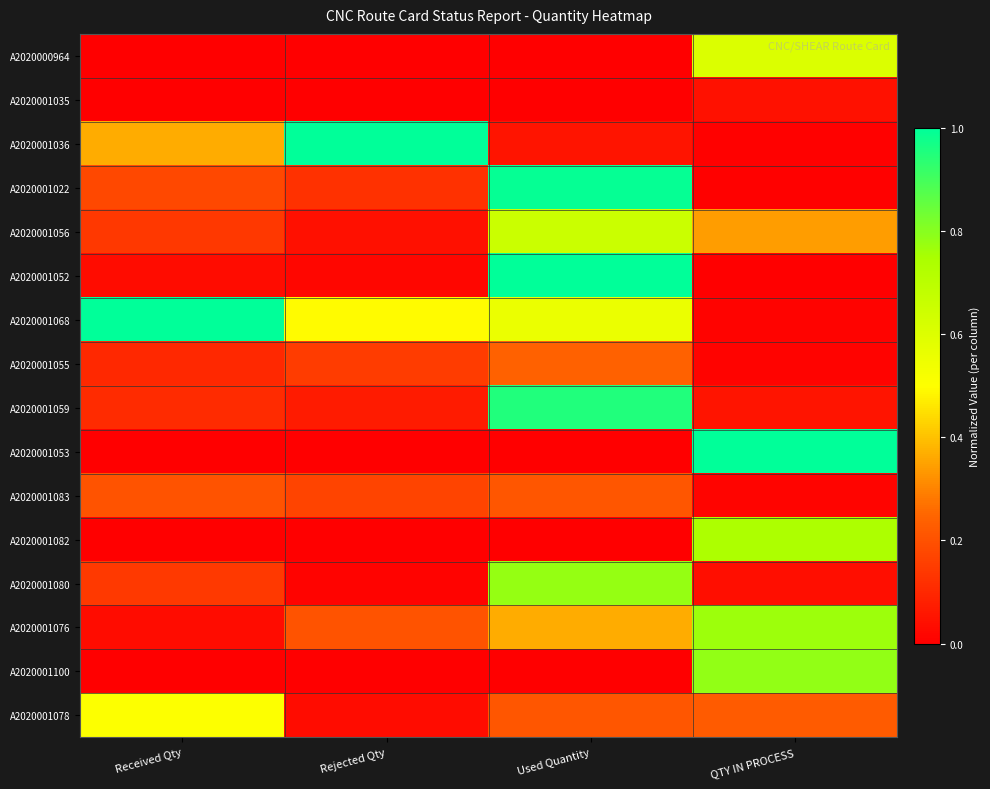

Reading left to right, what are all the values shown in this chart?

A2020000964: Received Qty=0.0	Rejected Qty=0.0	Used Quantity=0.0	QTY IN PROCESS=0.6
A2020001035: Received Qty=0.0	Rejected Qty=0.0	Used Quantity=0.0	QTY IN PROCESS=0.0
A2020001036: Received Qty=0.4	Rejected Qty=1.0	Used Quantity=0.1	QTY IN PROCESS=0.0
A2020001022: Received Qty=0.2	Rejected Qty=0.1	Used Quantity=1.0	QTY IN PROCESS=0.0
A2020001056: Received Qty=0.1	Rejected Qty=0.0	Used Quantity=0.7	QTY IN PROCESS=0.3
A2020001052: Received Qty=0.0	Rejected Qty=0.0	Used Quantity=1.0	QTY IN PROCESS=0.0
A2020001068: Received Qty=1.0	Rejected Qty=0.5	Used Quantity=0.6	QTY IN PROCESS=0.0
A2020001055: Received Qty=0.1	Rejected Qty=0.2	Used Quantity=0.2	QTY IN PROCESS=0.0
A2020001059: Received Qty=0.1	Rejected Qty=0.1	Used Quantity=1.0	QTY IN PROCESS=0.1
A2020001053: Received Qty=0.0	Rejected Qty=0.0	Used Quantity=0.0	QTY IN PROCESS=1.0
A2020001083: Received Qty=0.2	Rejected Qty=0.2	Used Quantity=0.2	QTY IN PROCESS=0.0
A2020001082: Received Qty=0.0	Rejected Qty=0.0	Used Quantity=0.0	QTY IN PROCESS=0.7
A2020001080: Received Qty=0.1	Rejected Qty=0.0	Used Quantity=0.8	QTY IN PROCESS=0.0
A2020001076: Received Qty=0.0	Rejected Qty=0.2	Used Quantity=0.4	QTY IN PROCESS=0.8
A2020001100: Received Qty=0.0	Rejected Qty=0.0	Used Quantity=0.0	QTY IN PROCESS=0.8
A2020001078: Received Qty=0.5	Rejected Qty=0.0	Used Quantity=0.2	QTY IN PROCESS=0.2